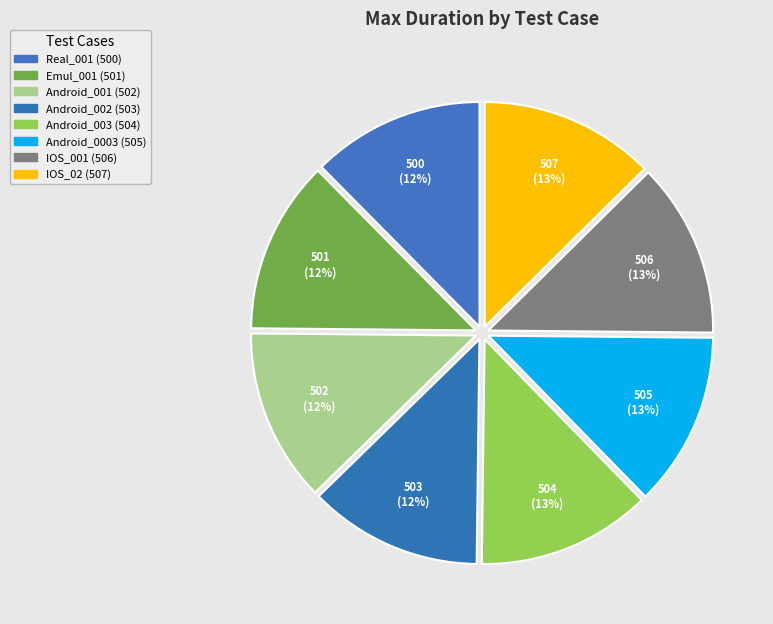

Is there a majority slice in this chart?

No